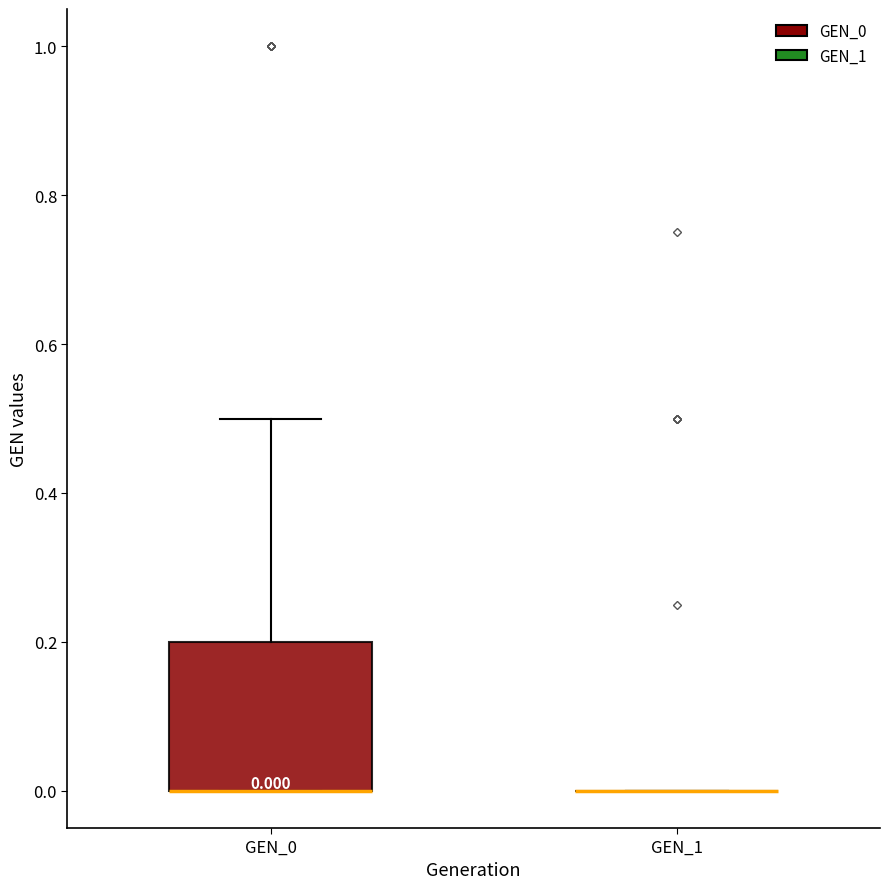

Which box is the tallest, from its lower edge to its upper edge?

GEN_0